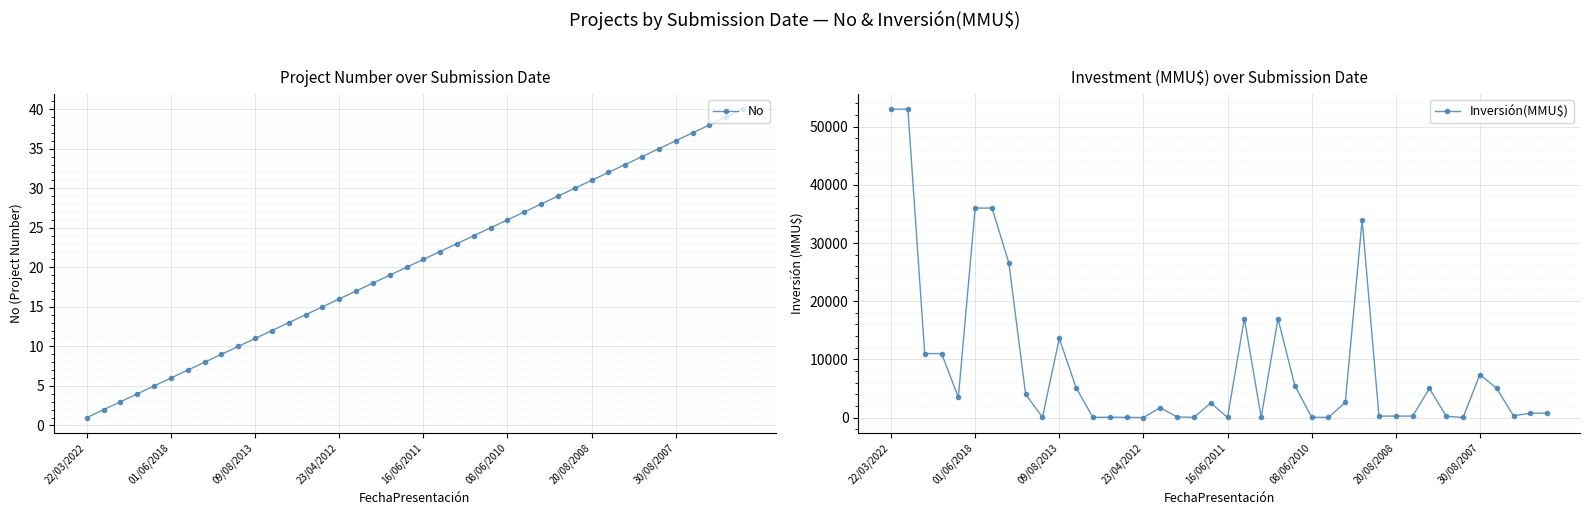

True or false: Inversión(MMU$) has more than 2 interior local peaks.

True